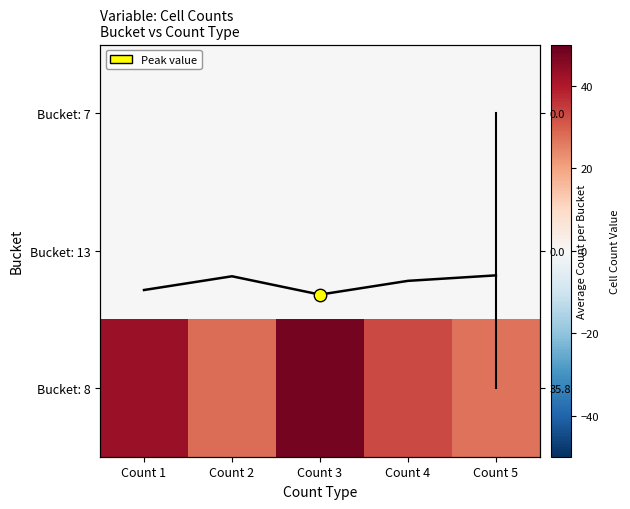

At which label does Average trend reach its peak?

Count 3